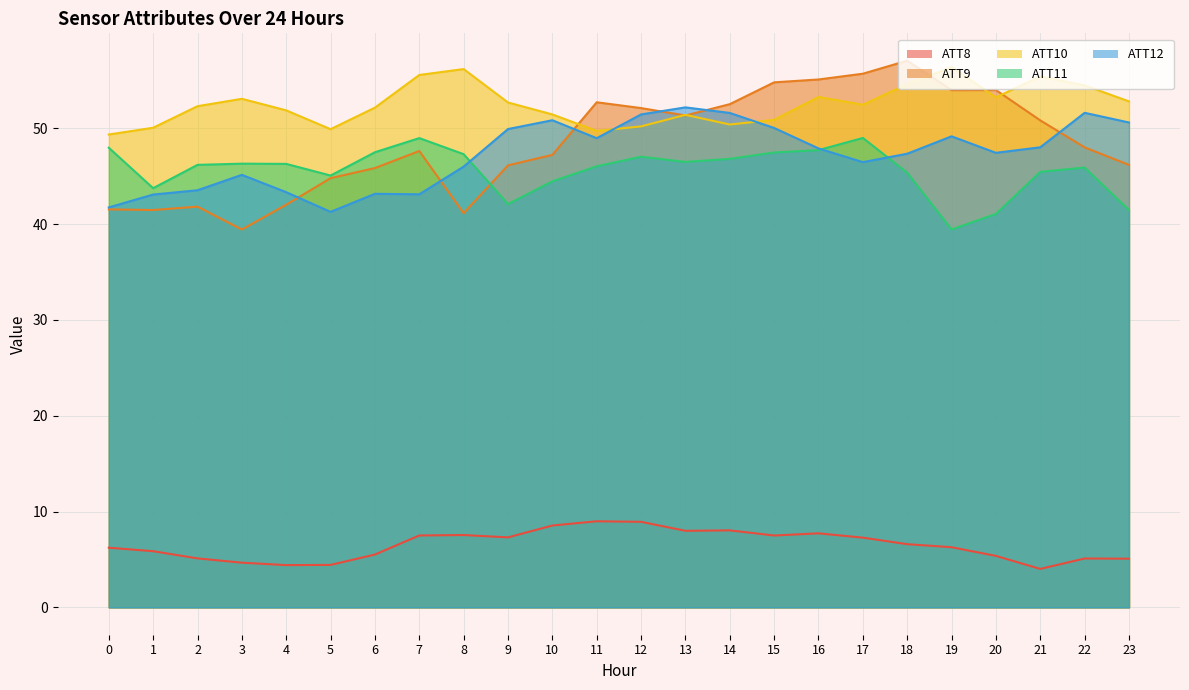

True or false: ATT11 has more than 0 points higher than both neighbors.

True